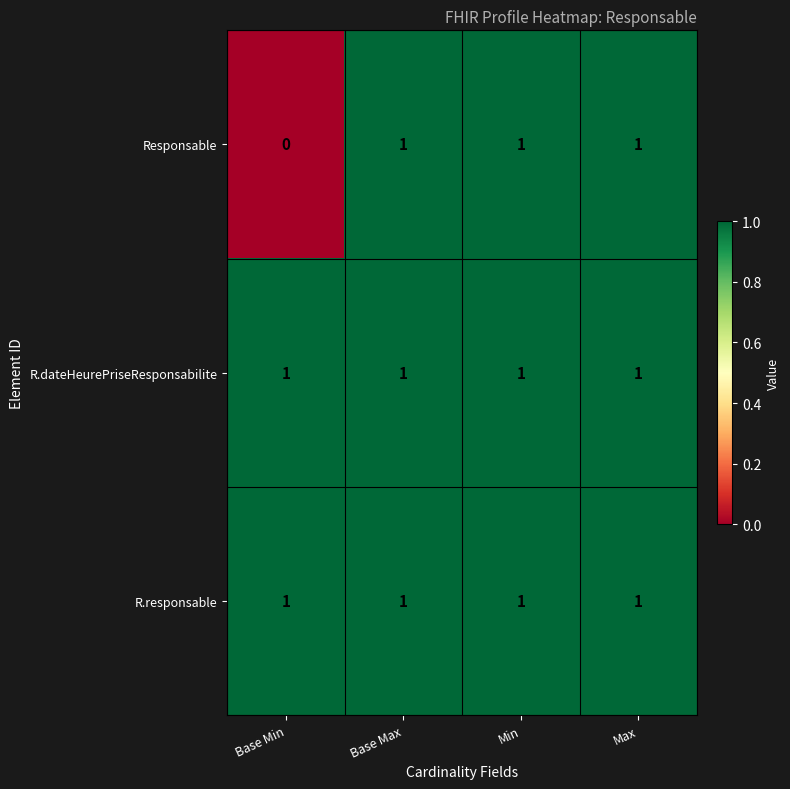

Which label corresponds to the smallest value in the chart?

Base Min